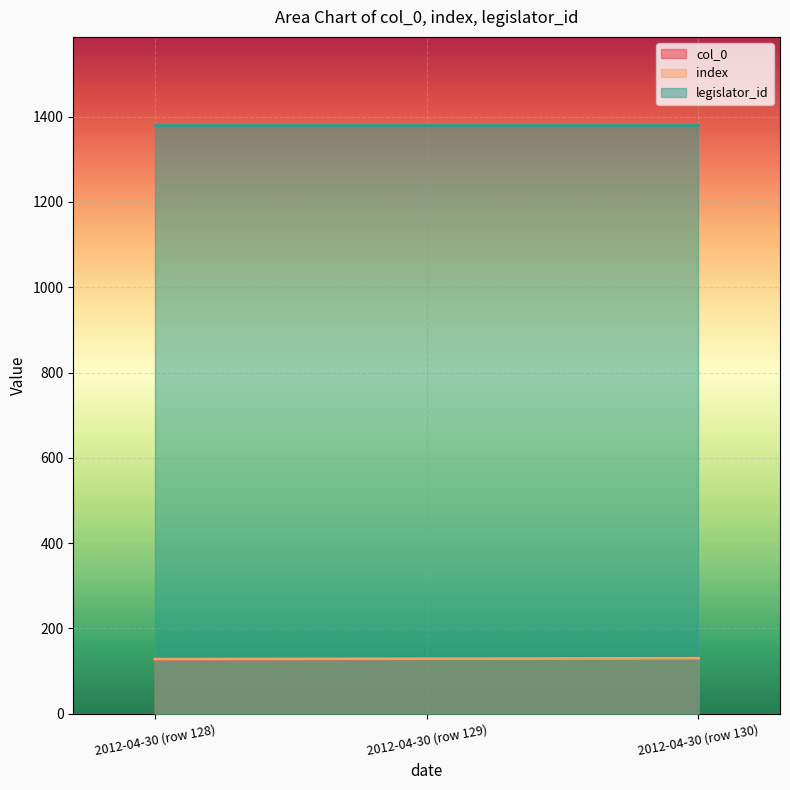

At which category is the sum across all series the highest?

2012-04-30 (row 130)